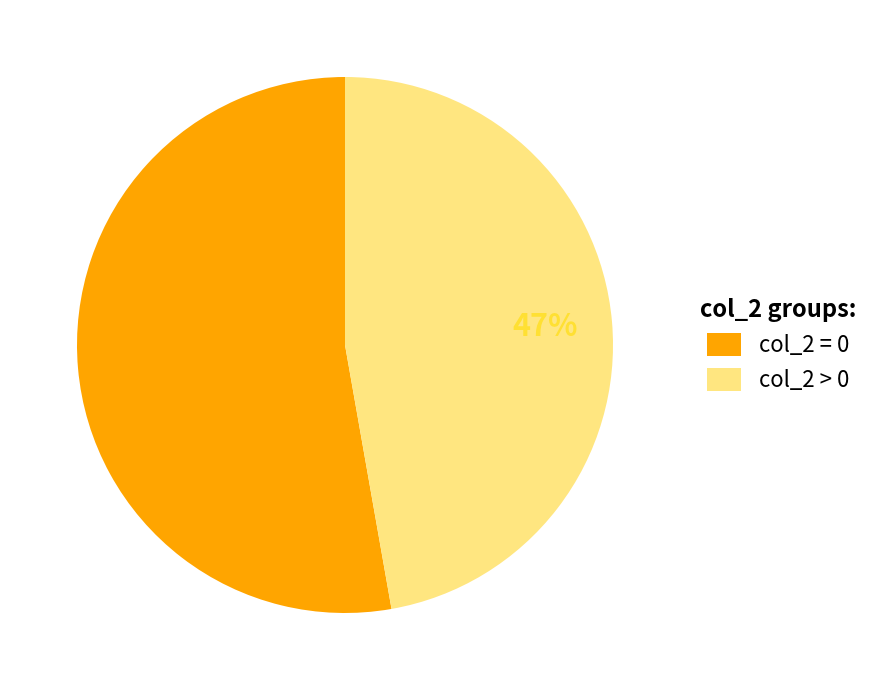

How many slices are in this pie chart?

2